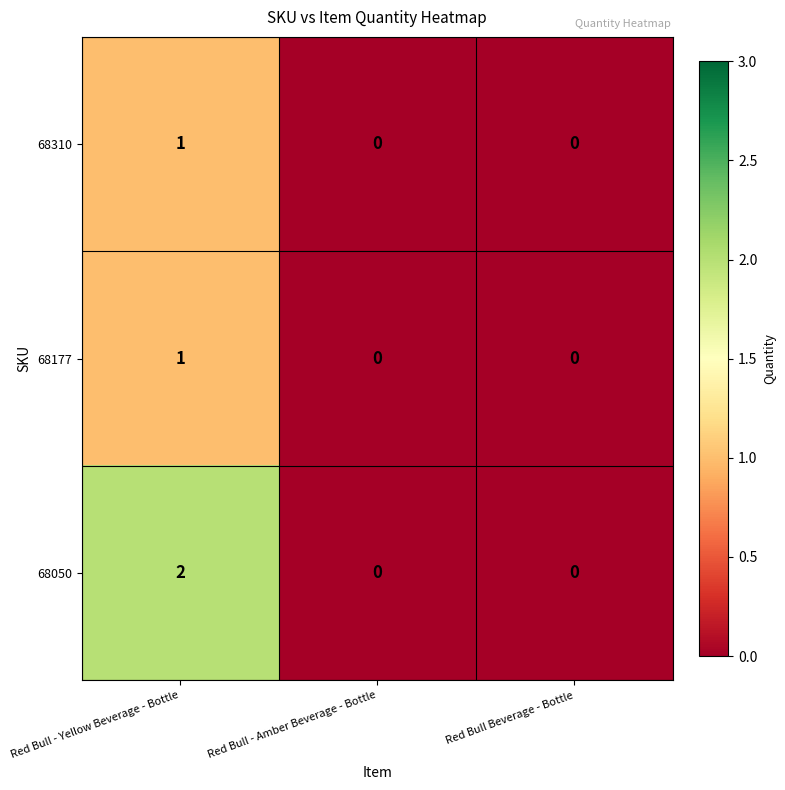

Which series has the largest total across all categories?

68050